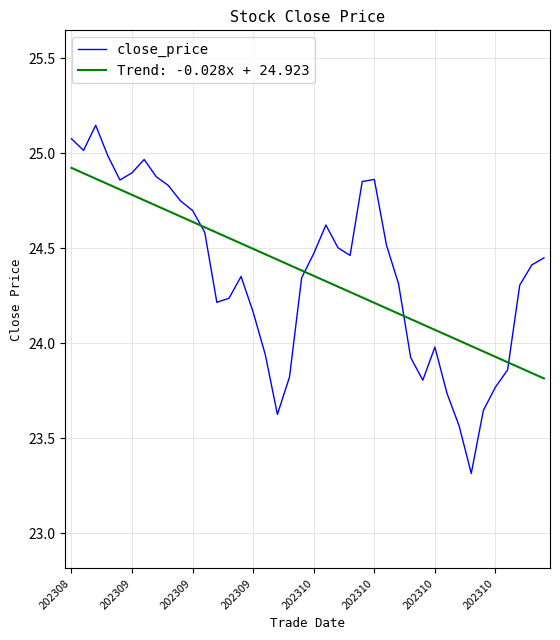

Is this an area chart (filled region under the line)?

No